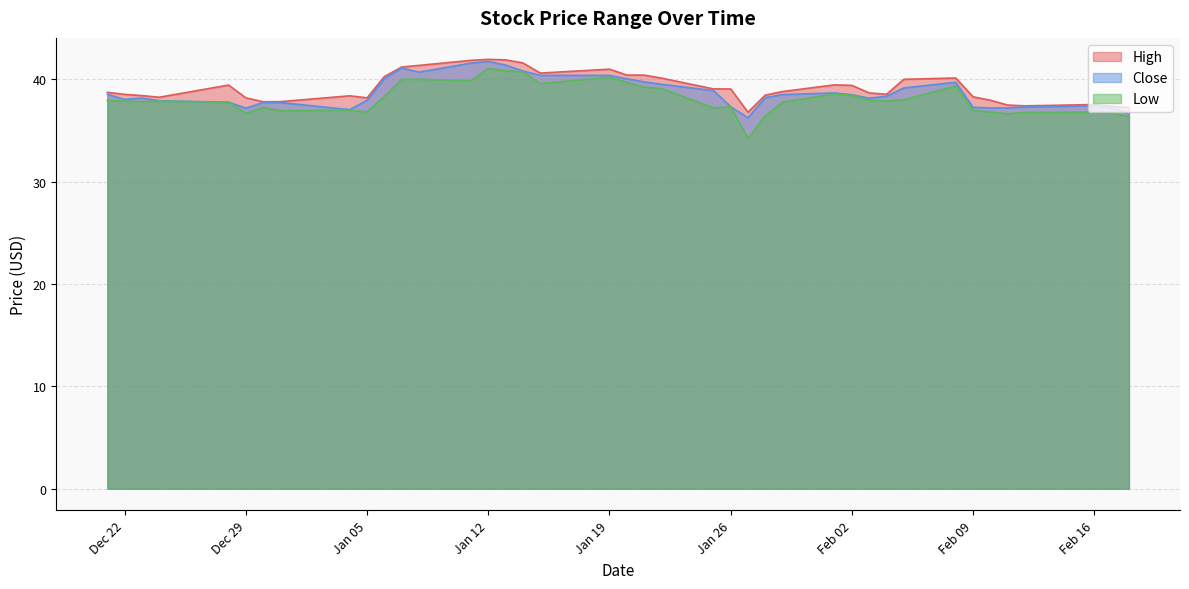

At which category does High reach its first local valley?

2020-12-24